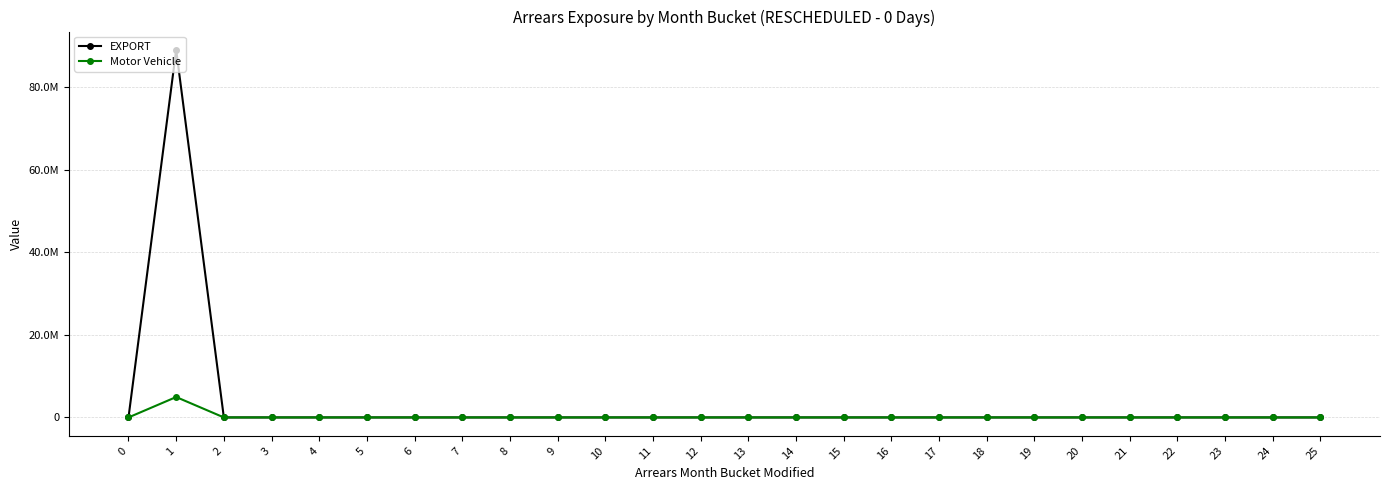

What are all the series names shown in the legend?

EXPORT, Motor Vehicle